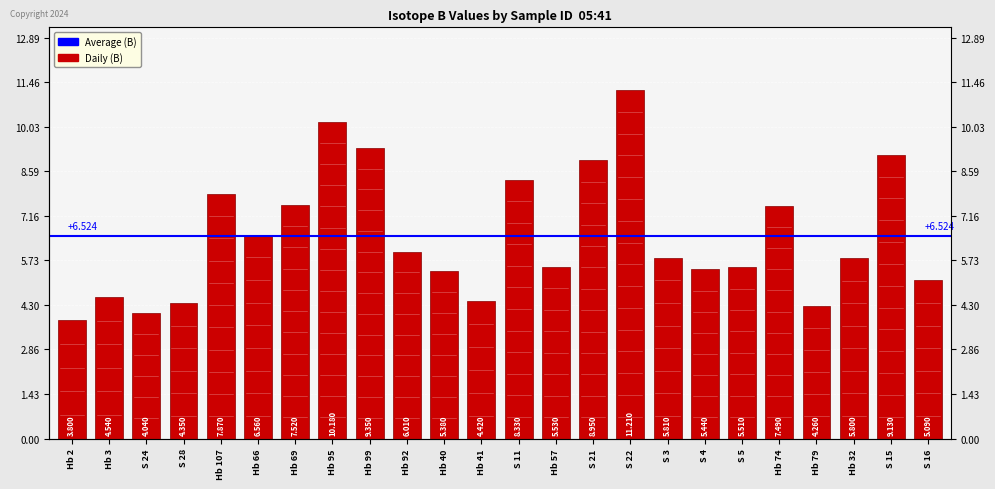

Which category has the highest value across all series?

S 22